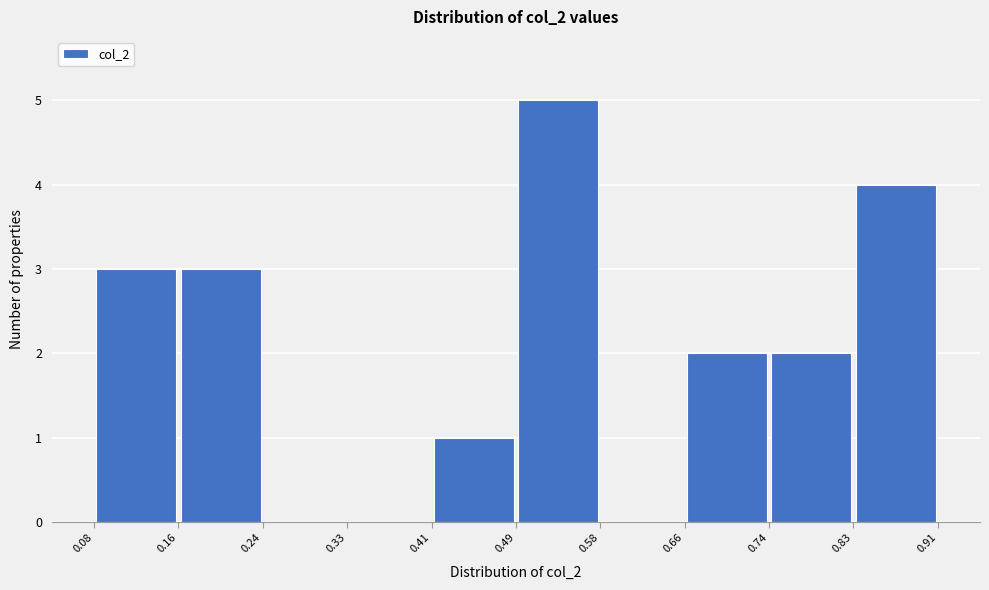

Reading left to right, list every bar in this chart as the range it spans on the x-axis followed by its height. The values are not printed on the chart, so give them approximately, as read against the axis.

0.08 to 0.16: 3
0.16 to 0.24: 3
0.24 to 0.33: 0
0.33 to 0.41: 0
0.41 to 0.49: 1
0.49 to 0.58: 5
0.58 to 0.66: 0
0.66 to 0.74: 2
0.74 to 0.83: 2
0.83 to 0.91: 4